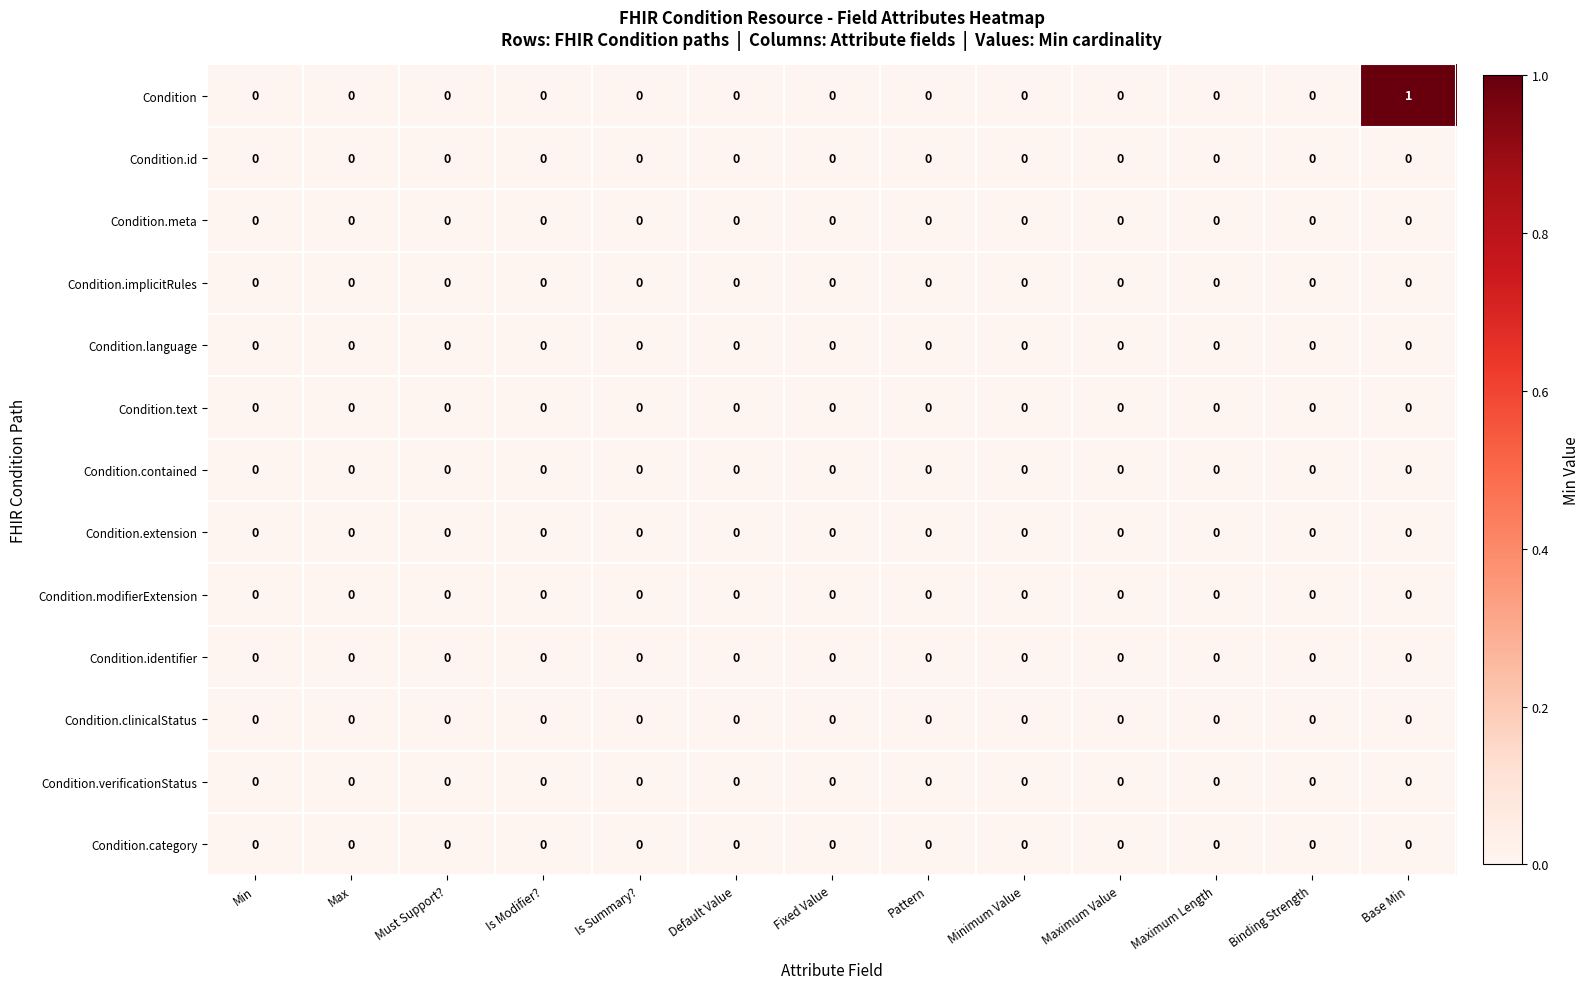

Is it true that Condition.verificationStatus equals 0 at Is Summary??

True